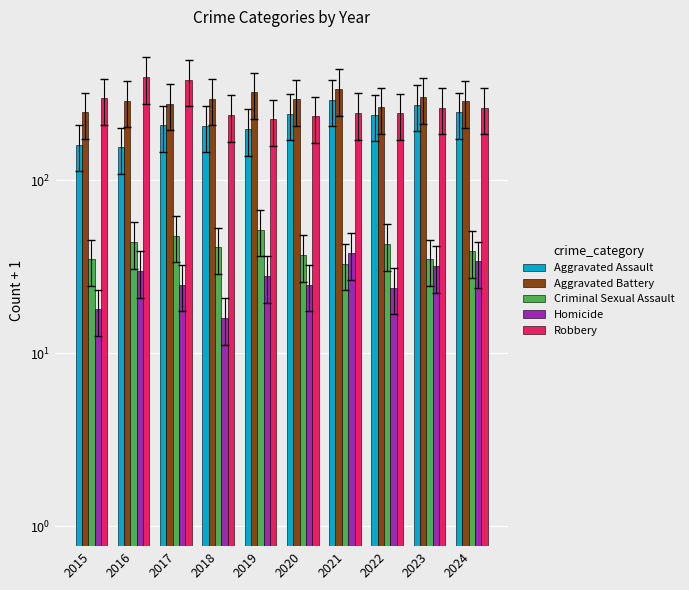

How many groups of bars are there?

10